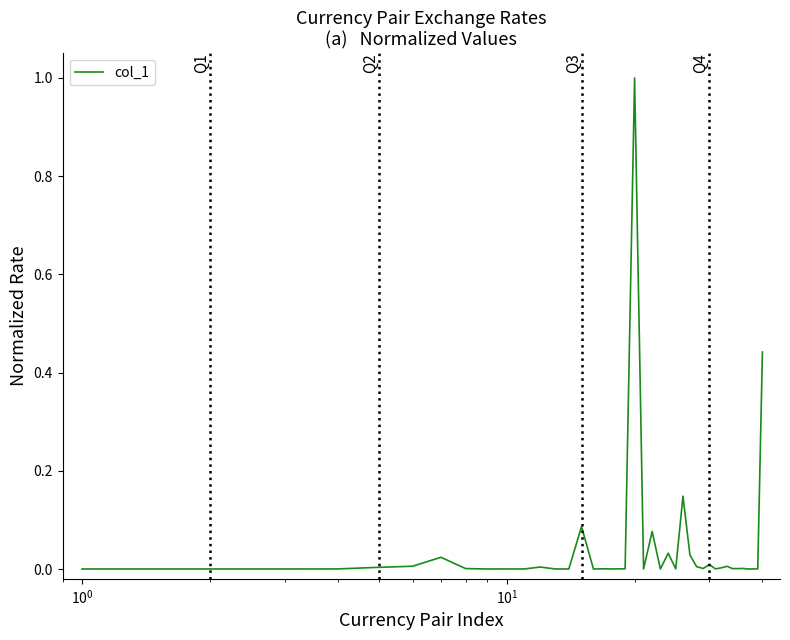

What is the difference between the maximum and minimum values?

1.0